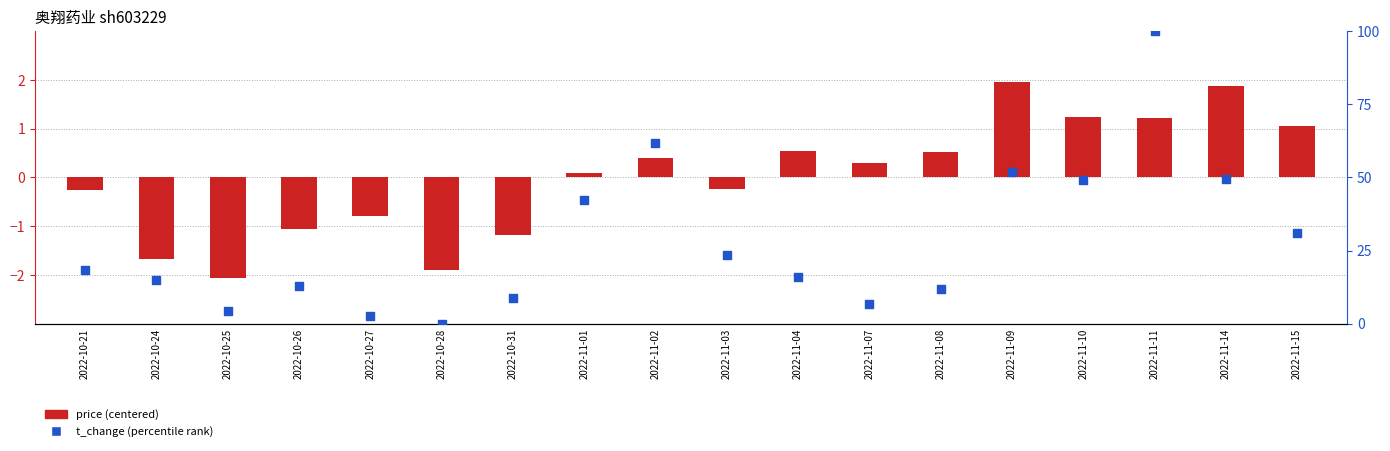

Which series reaches the maximum Y coordinate?

t_change (percentile rank)